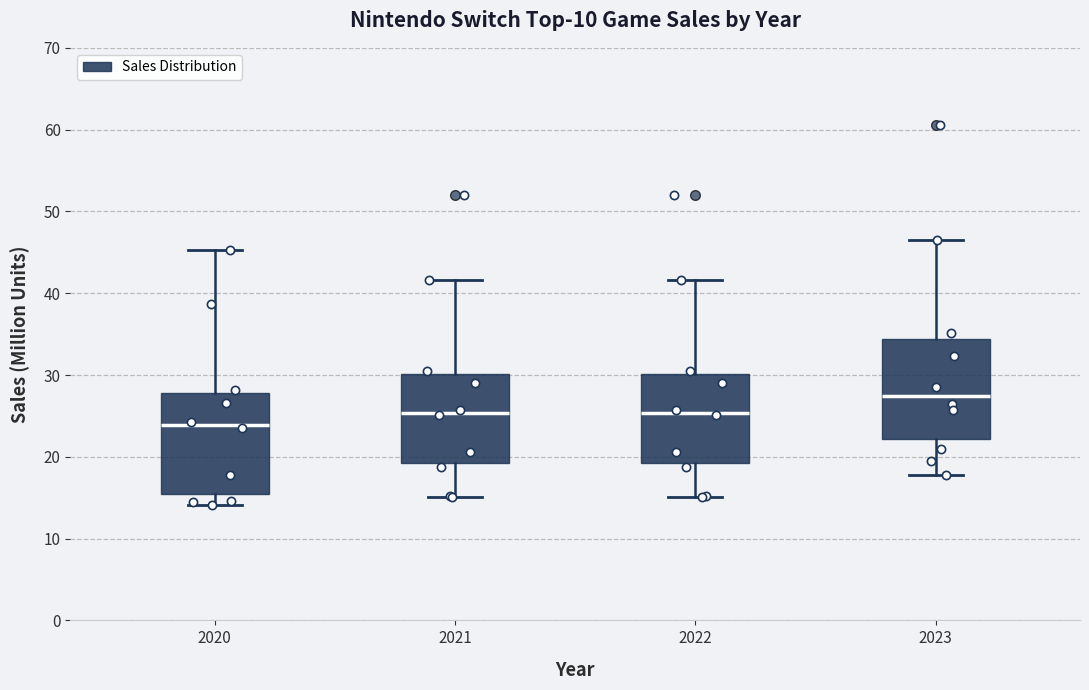

Reading left to right, transcribe this box plot: for each box, give where its median line is, the range the box spans, and where its two whiskers end, as read against the y-axis. The values are not printed on the chart, so give them approximately, as read against the axis.

2020: median 24, box 15 to 28, whiskers 14 to 45
2021: median 25, box 19 to 30, whiskers 15 to 42
2022: median 25, box 19 to 30, whiskers 15 to 42
2023: median 27, box 22 to 34, whiskers 18 to 46